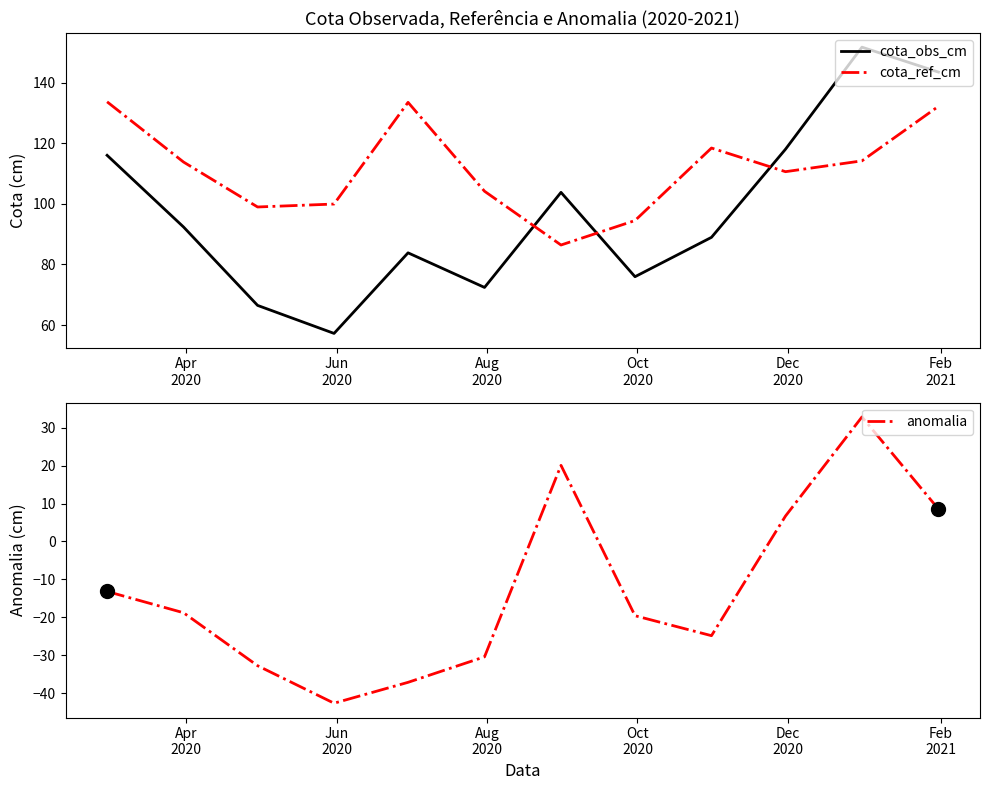

True or false: cota_ref_cm and cota_obs_cm cross at least once.

True